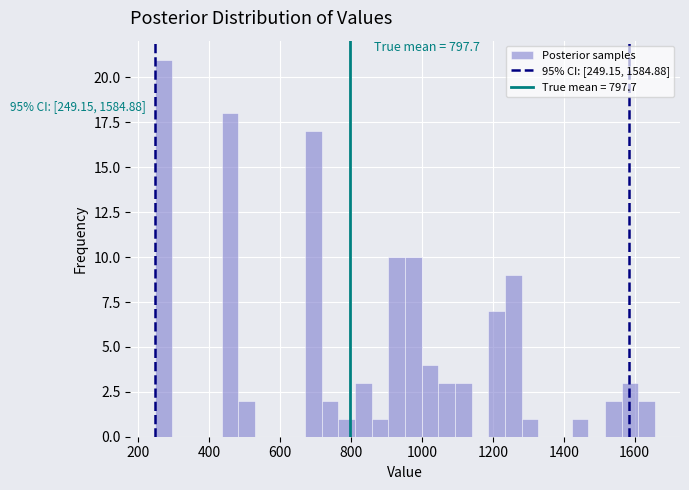

Around what value on the x-axis is the tallest bar? Give the approximate position of its centre, as read against the axis.

280